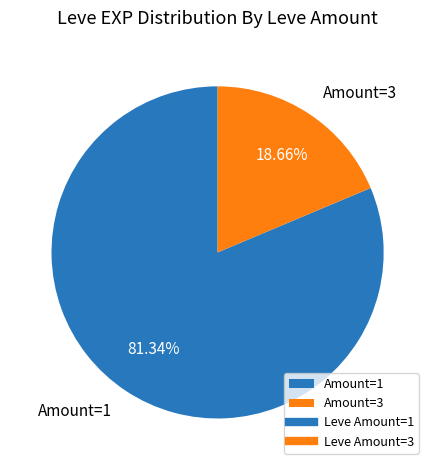

What is the ratio of the value at Amount=1 to the value at Amount=3?

4.4